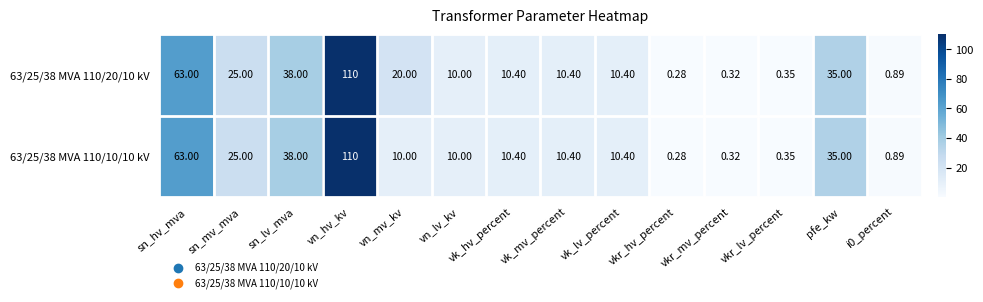

What is the greatest value displayed?

110.0